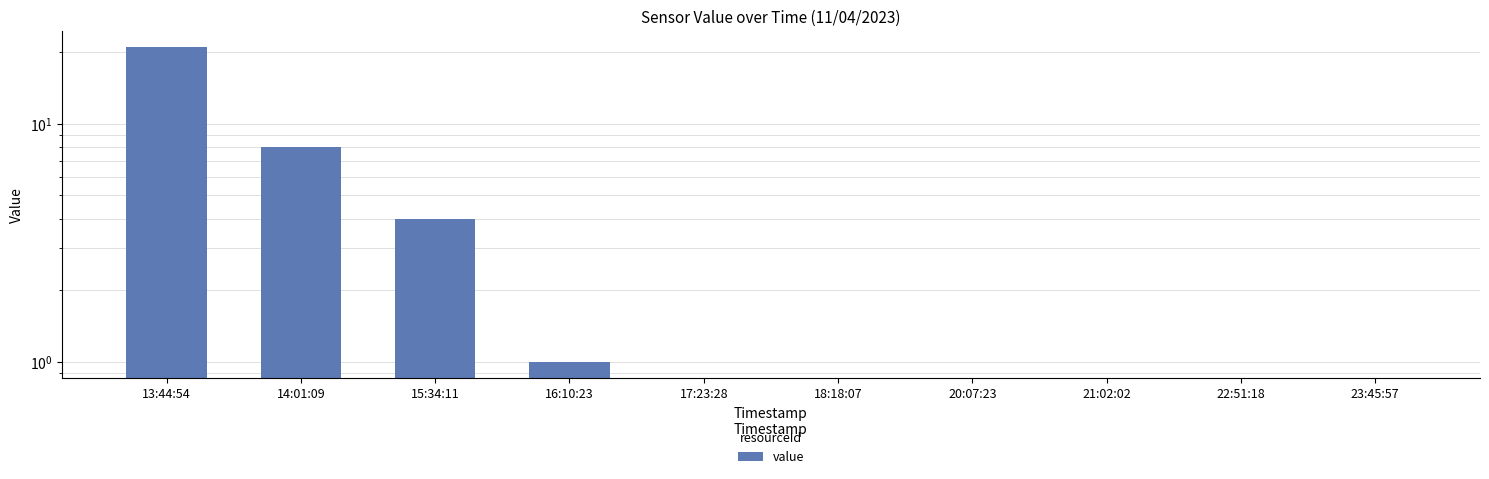

What is the sum of the values at 21:02:02 and 13:44:54?

21